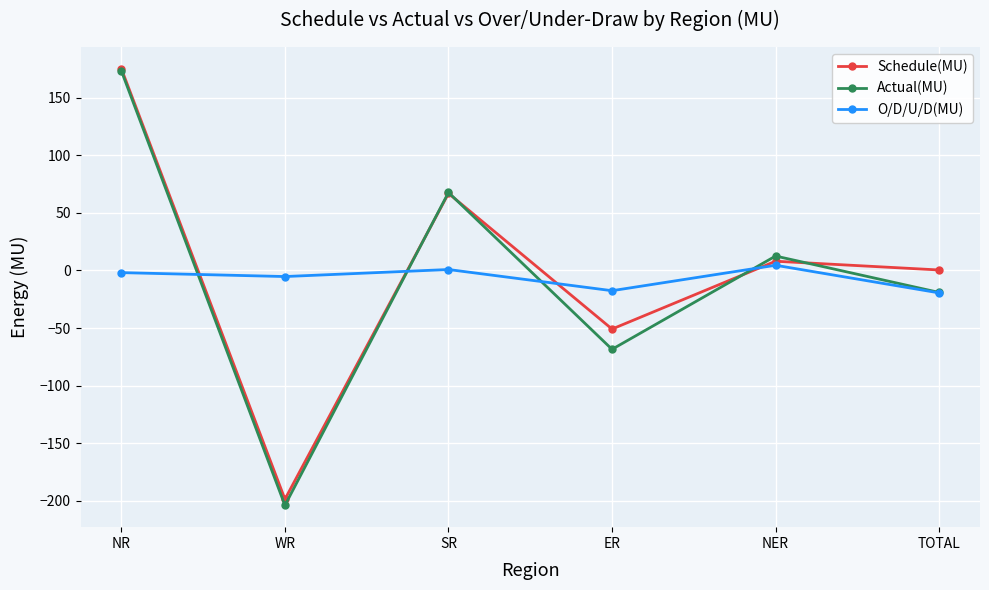

True or false: O/D/U/D(MU) and Actual(MU) cross at least once.

True